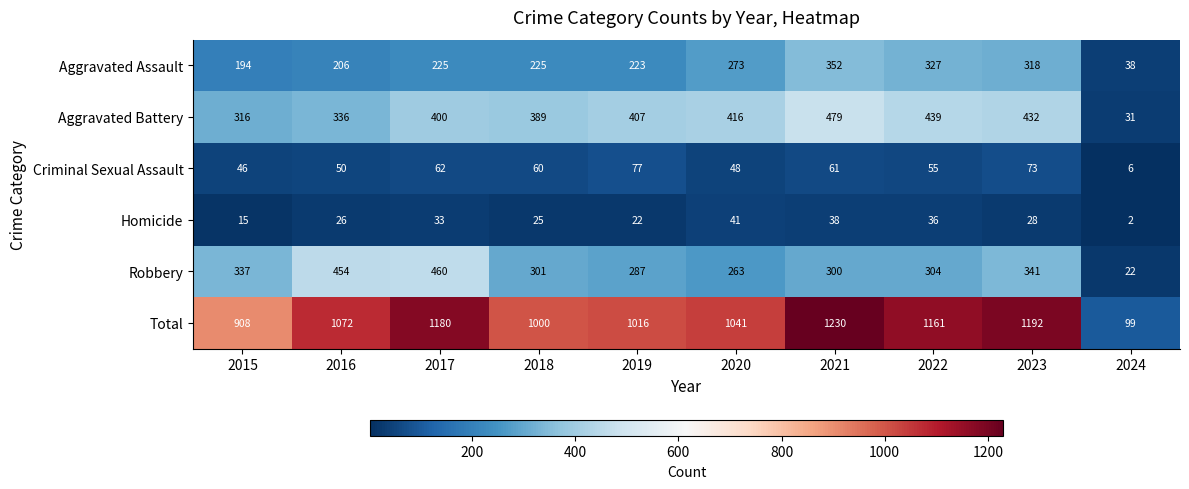

What is the sum of the Total values at 2015 and 2023?

2100